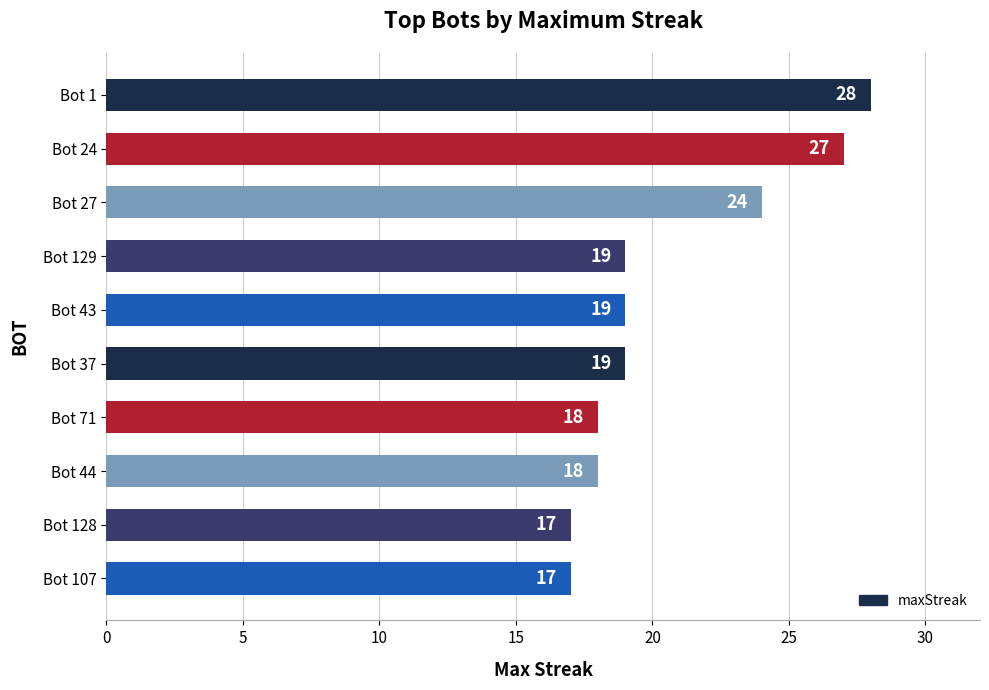

Does the chart contain stacked bars?

No